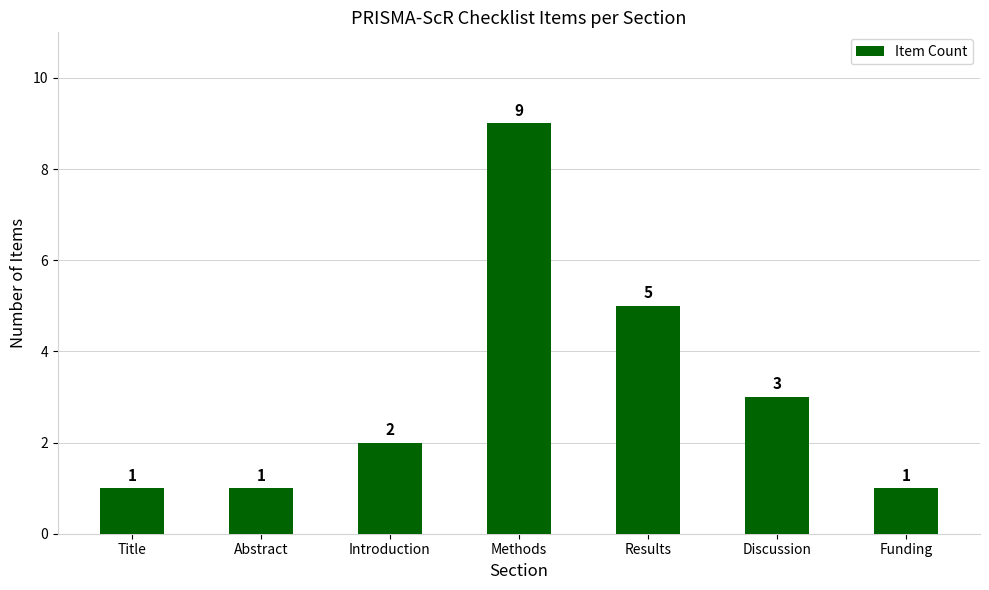

How many data points does each series have?

7